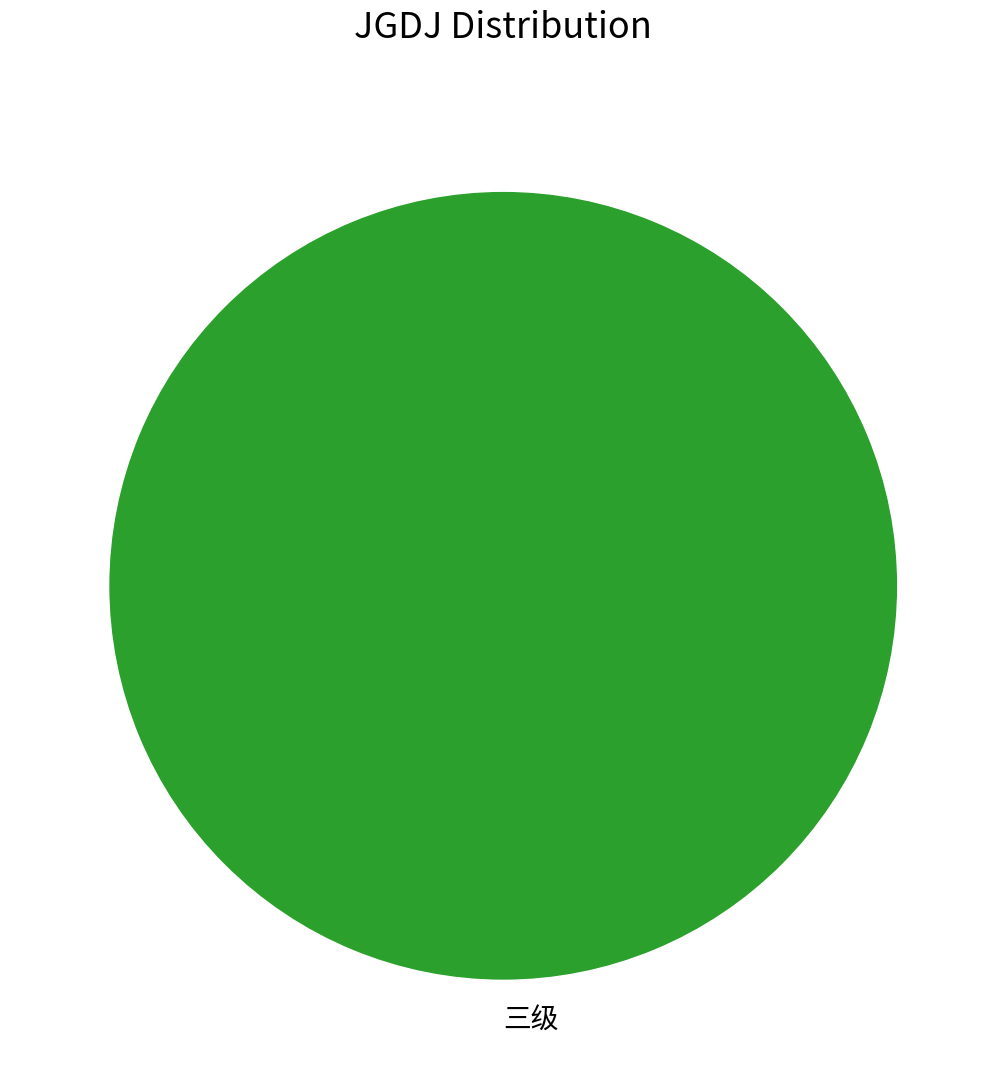

The 三级 slice represents 100% of the pie. True or false?

True